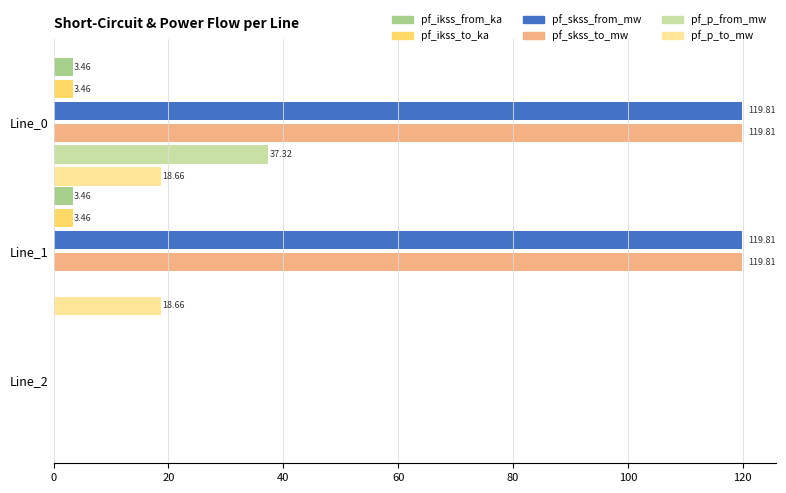

What is the sum of the pf_p_from_mw values at Line_1 and Line_0?

37.3